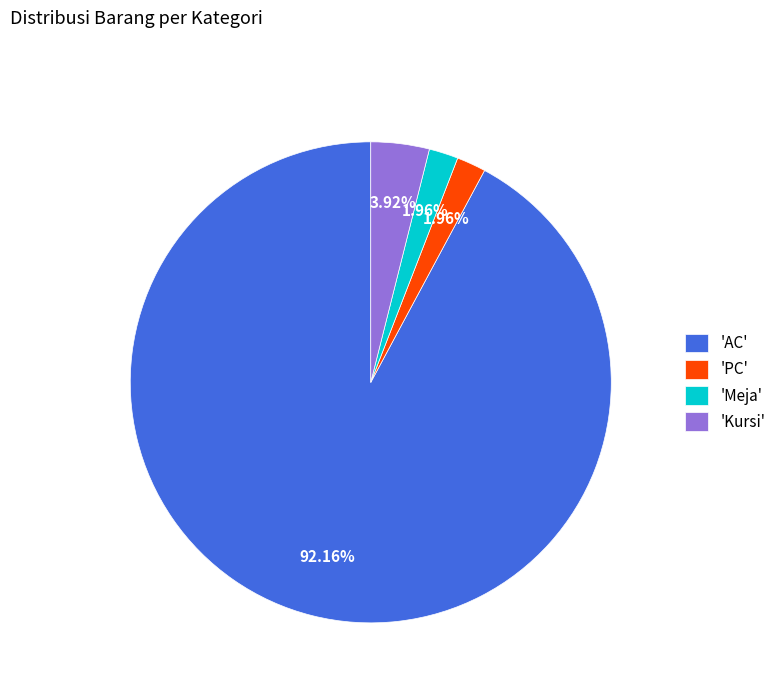

Which category has the biggest portion of the pie?

'AC'